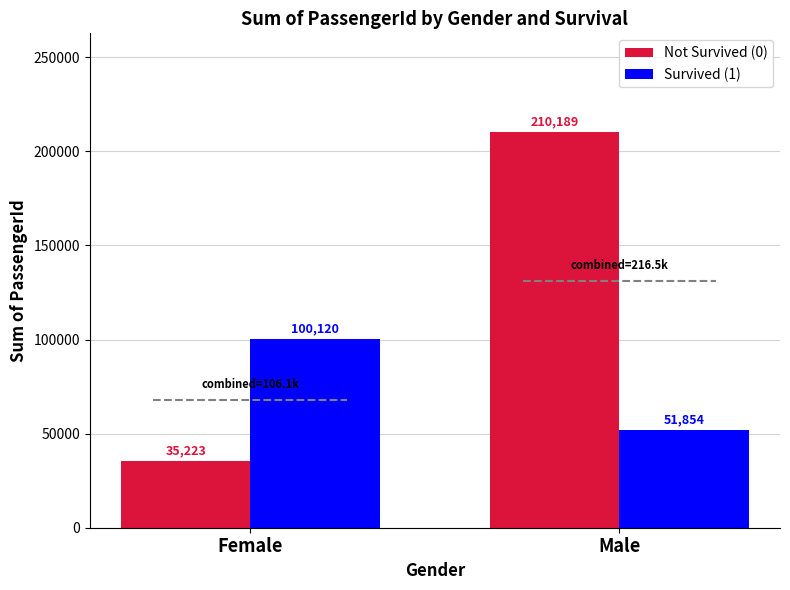

What is the spread (max minus min) of values at Male?

158335